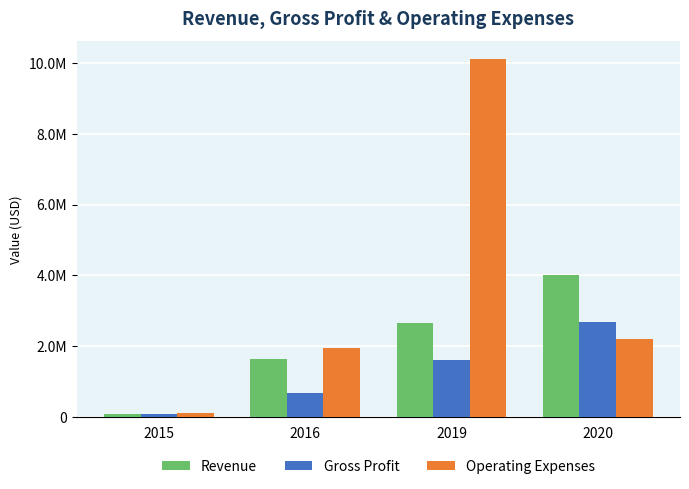

Rank the series by their average value, from highest to lowest.

Operating Expenses, Revenue, Gross Profit